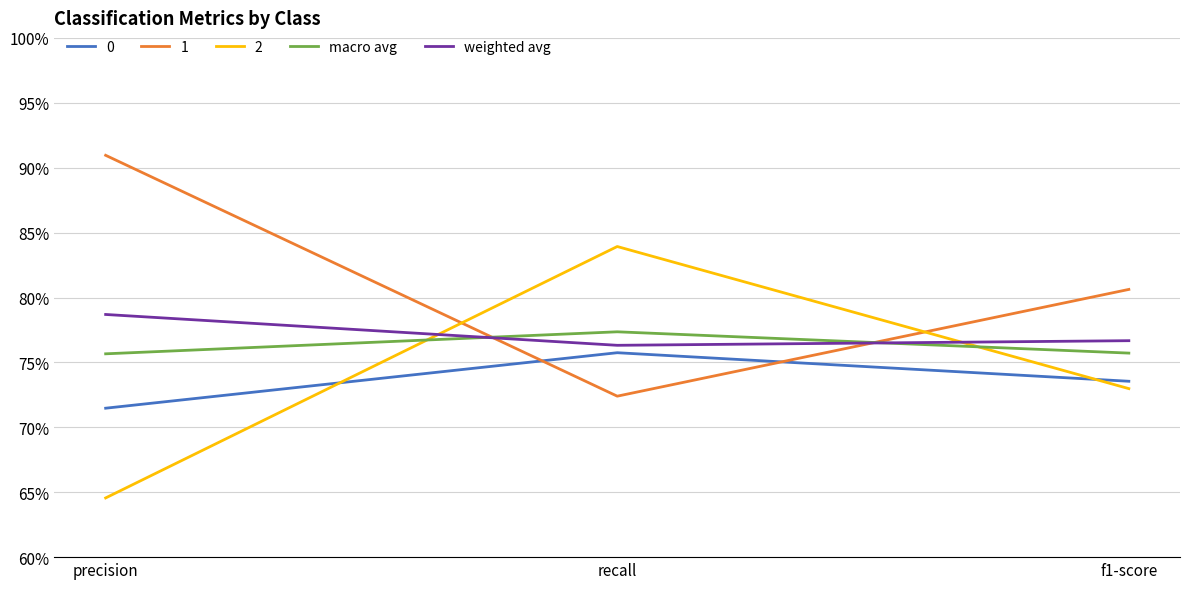

What is the label of the 1st point from the right?

f1-score